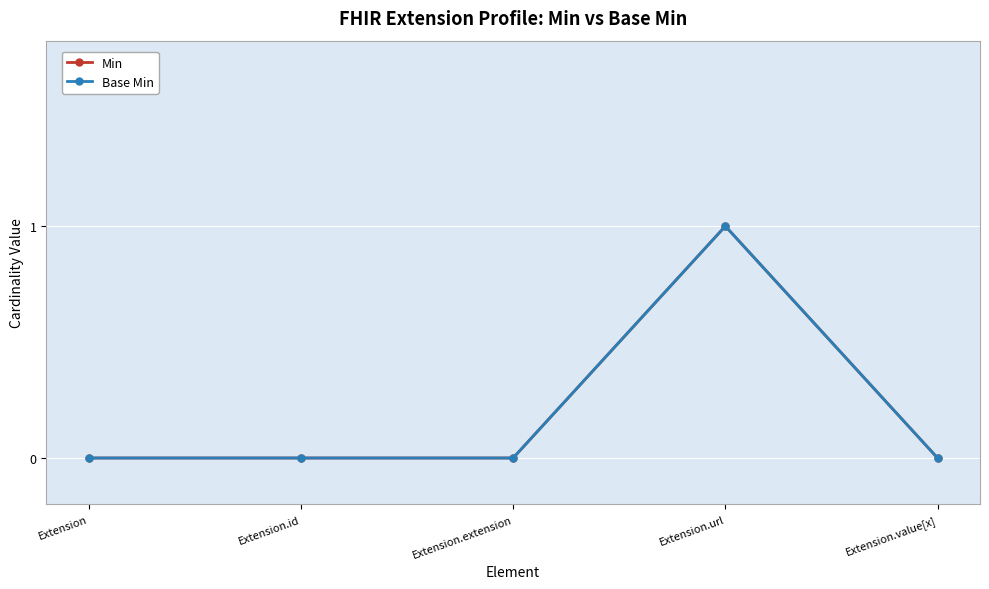

Between Extension.extension and Extension.value[x], which is larger?

Extension.extension